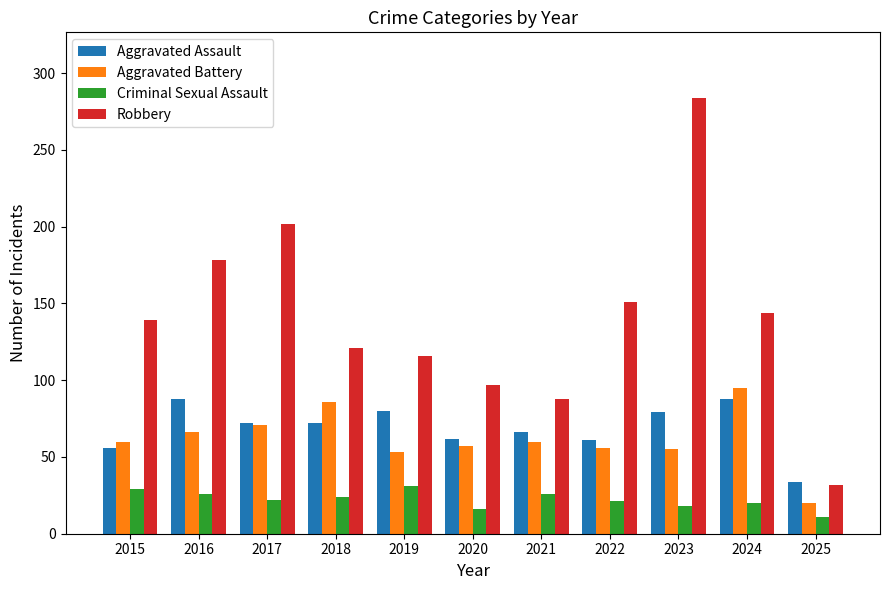

How many bars are there in each group?

4